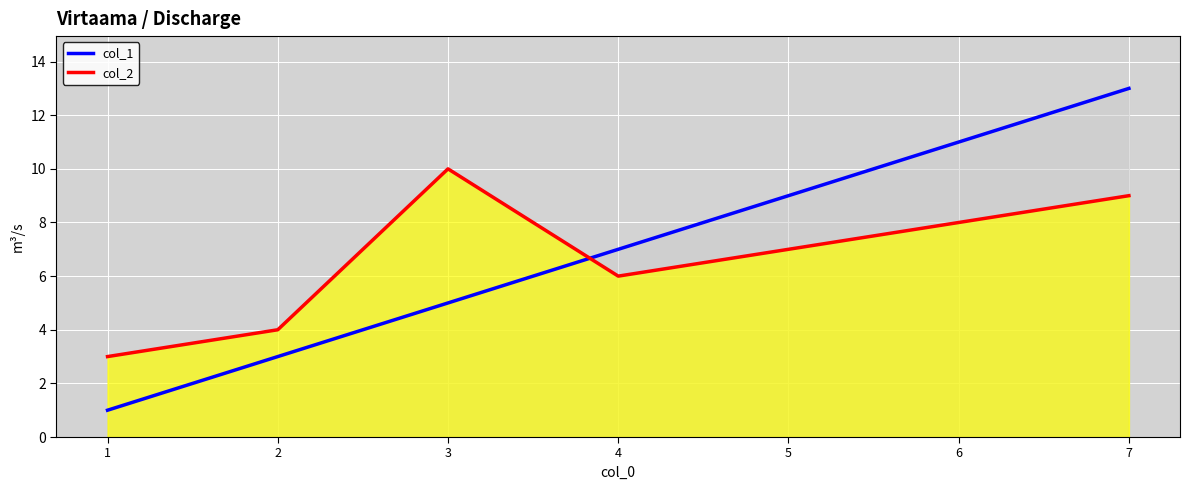

What is the average value of the col_1 series?

7